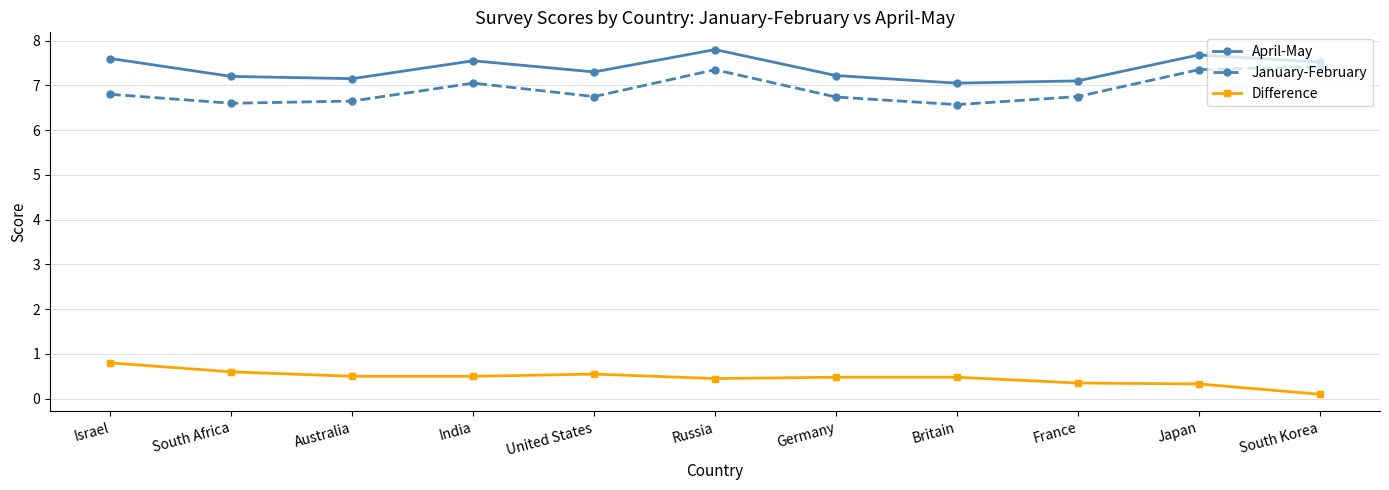

Count the Difference values in the range 0 to 1.

11